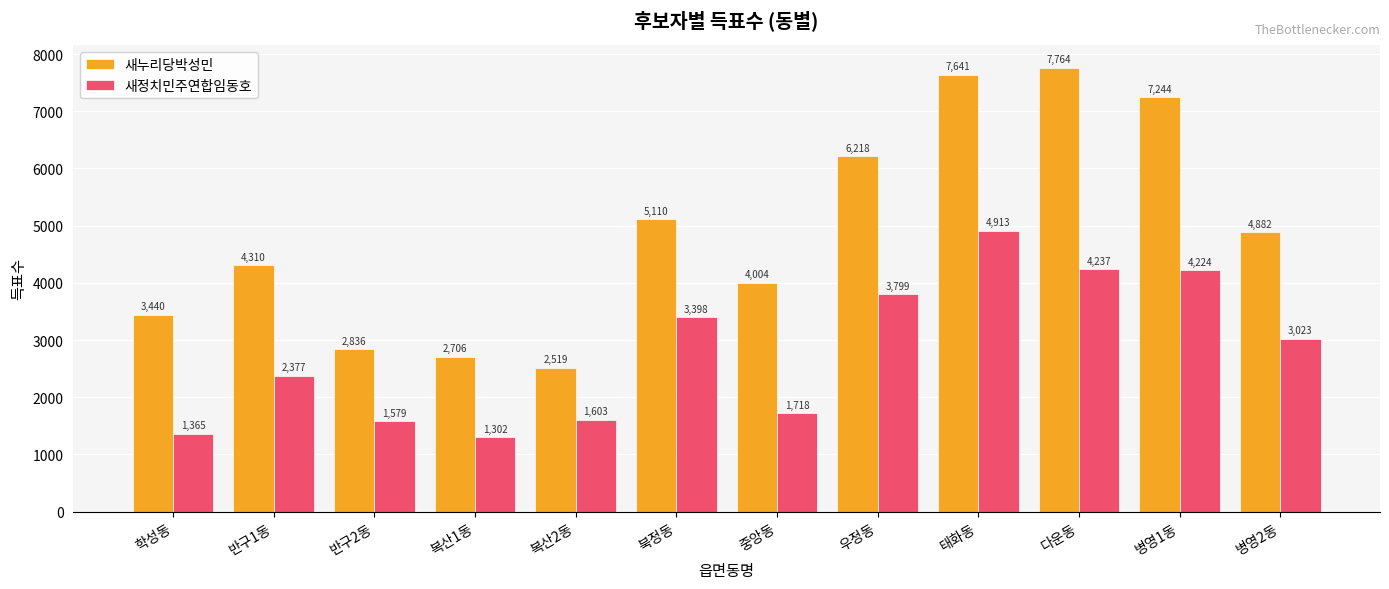

What is the total value across all series at 우정동?

10017